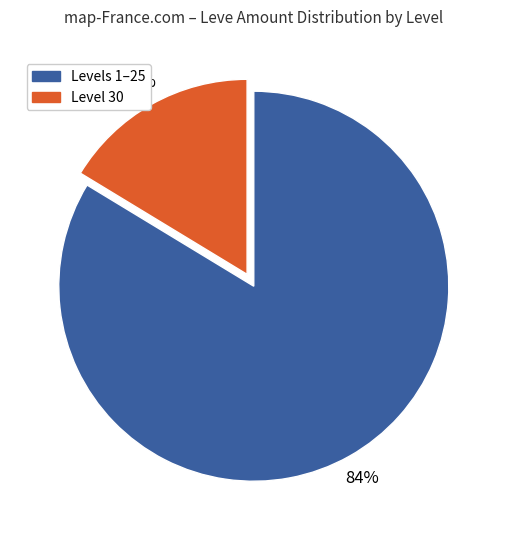

Is there a majority slice in this chart?

Yes